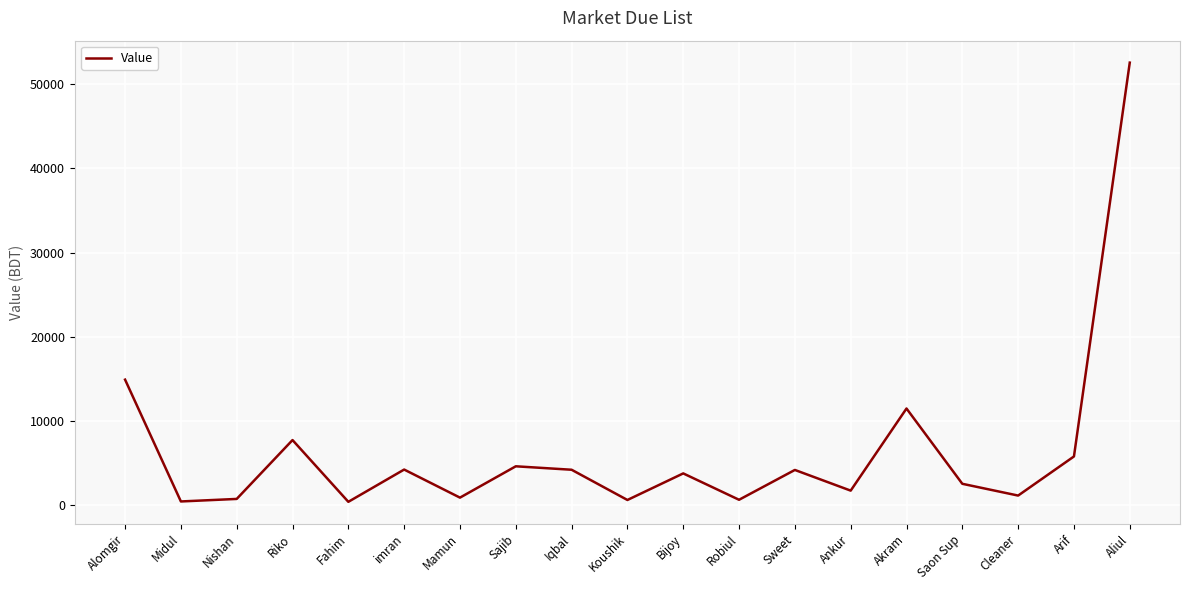

True or false: the data shows 559 at Saon Sup.

False